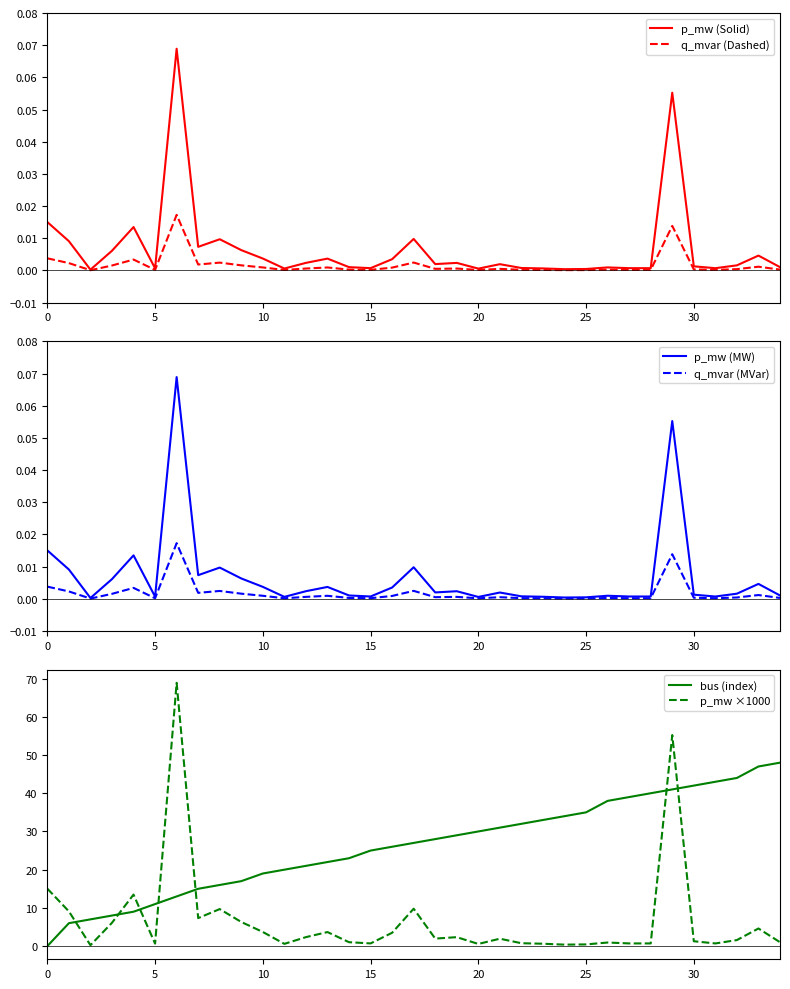

At how many categories does at least one series exceed 25?

20